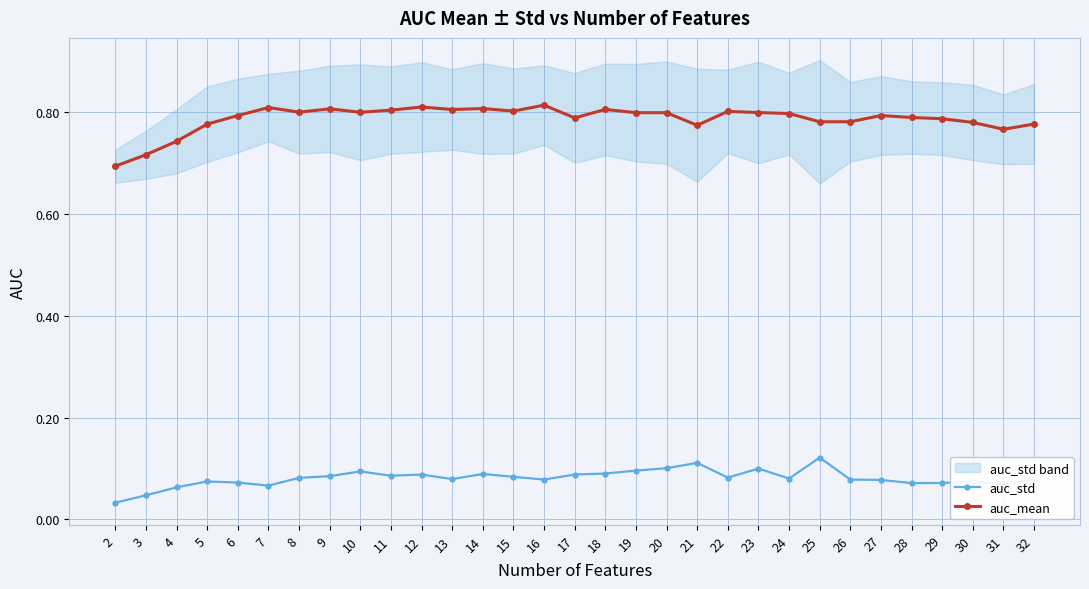

Is it true that auc_mean equals 0.8 at 13?

True